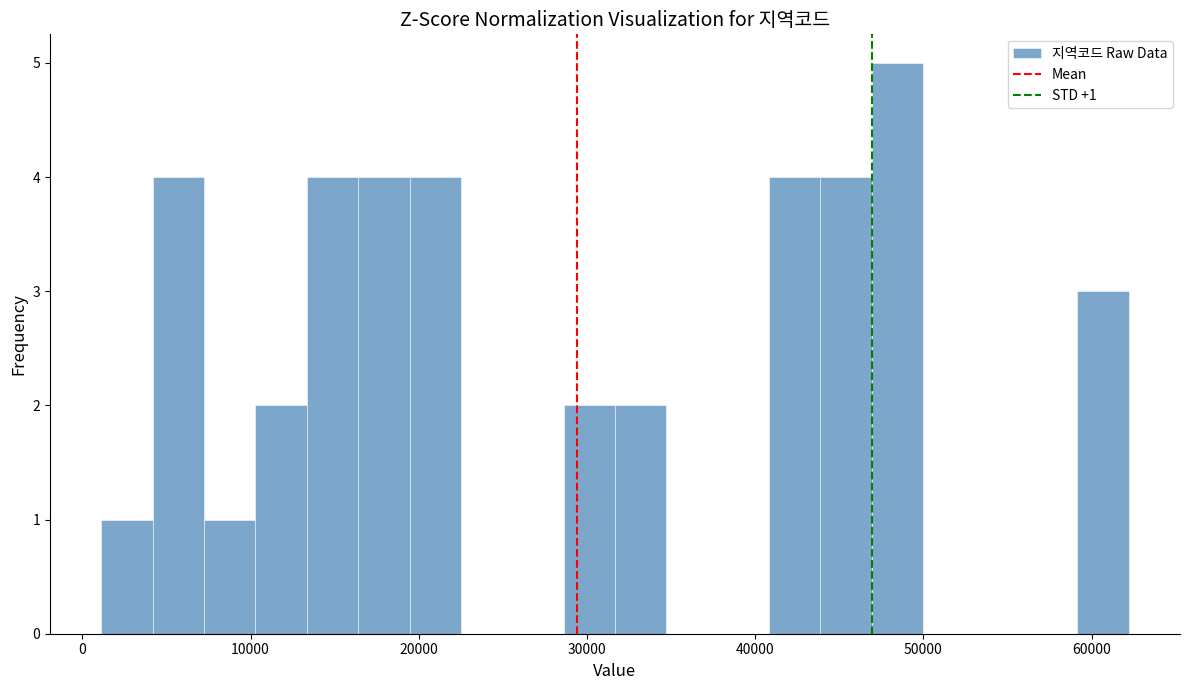

Around what value on the x-axis is the tallest bar? Give the approximate position of its centre, as read against the axis.

48000